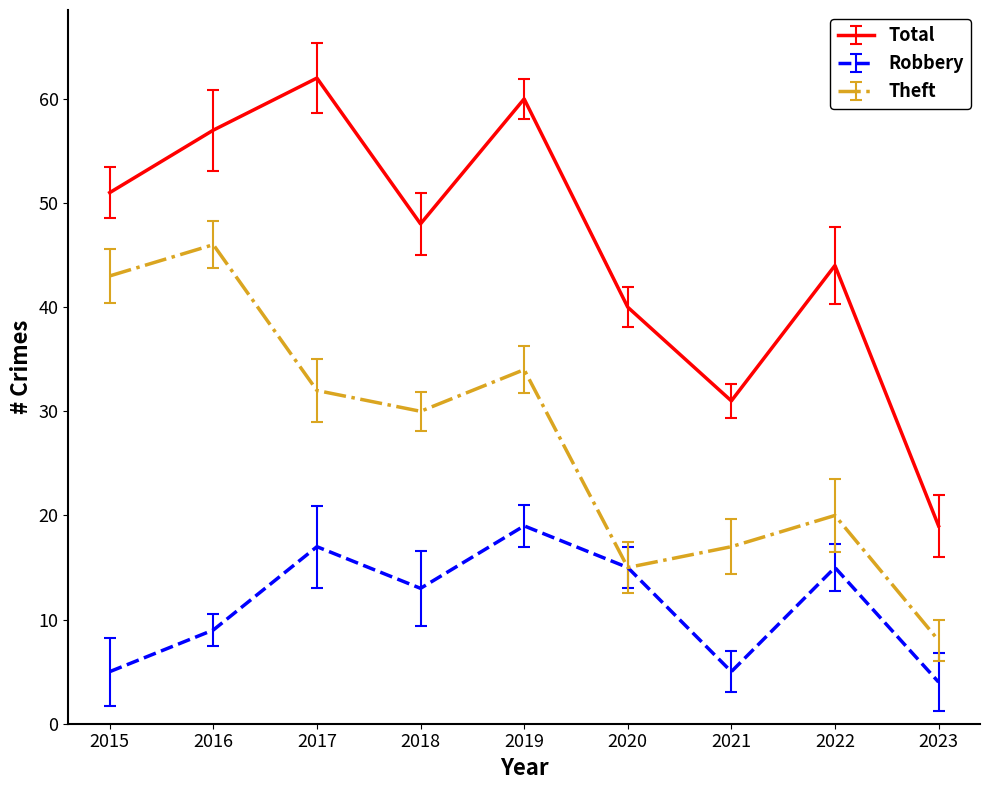

True or false: Theft has a value of 24 at 2020.

False